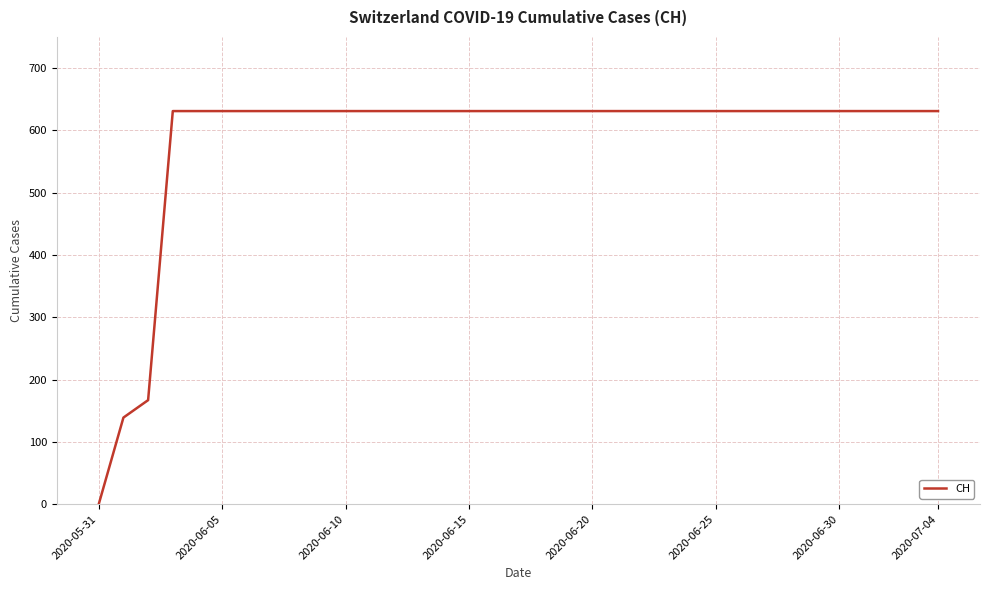

What is the greatest value displayed?

631